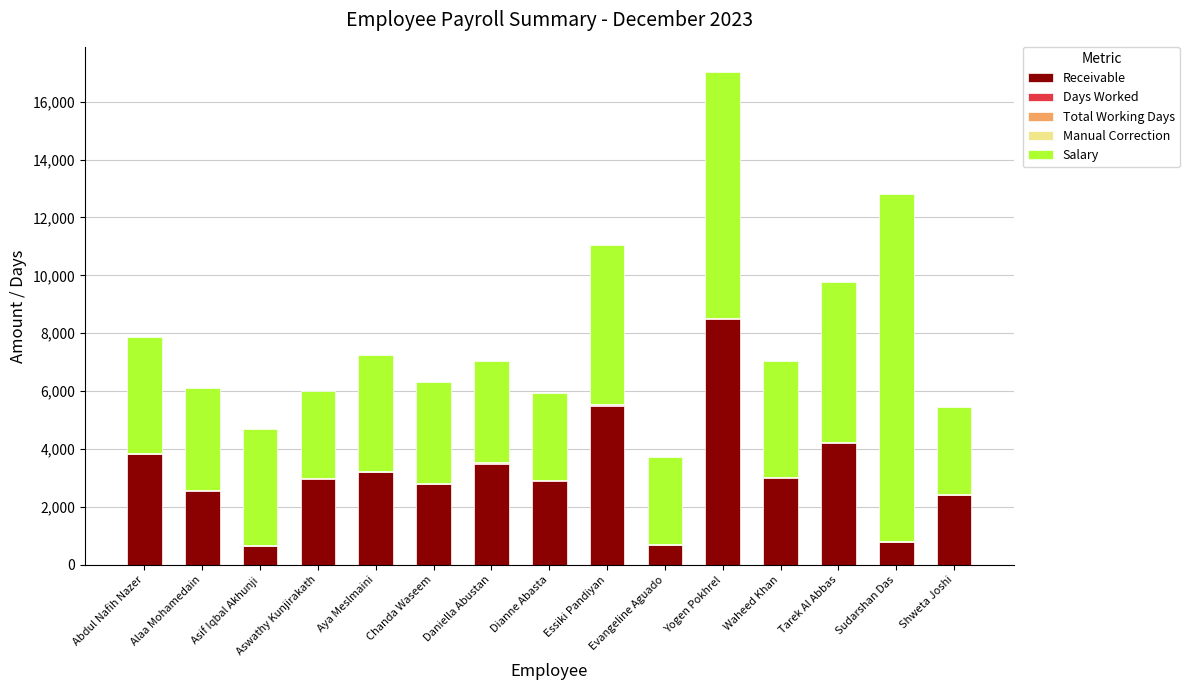

What is the highest value of the Receivable series?

8500.0